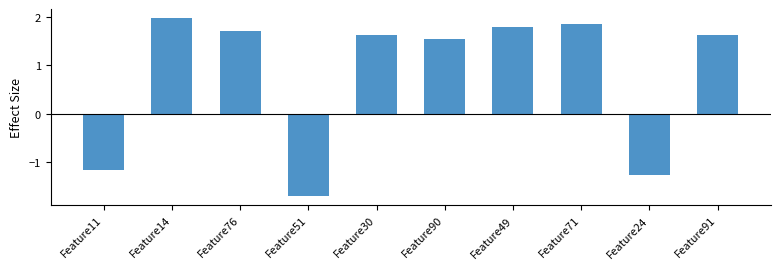

What is the difference between the second highest and minimum values?

3.5